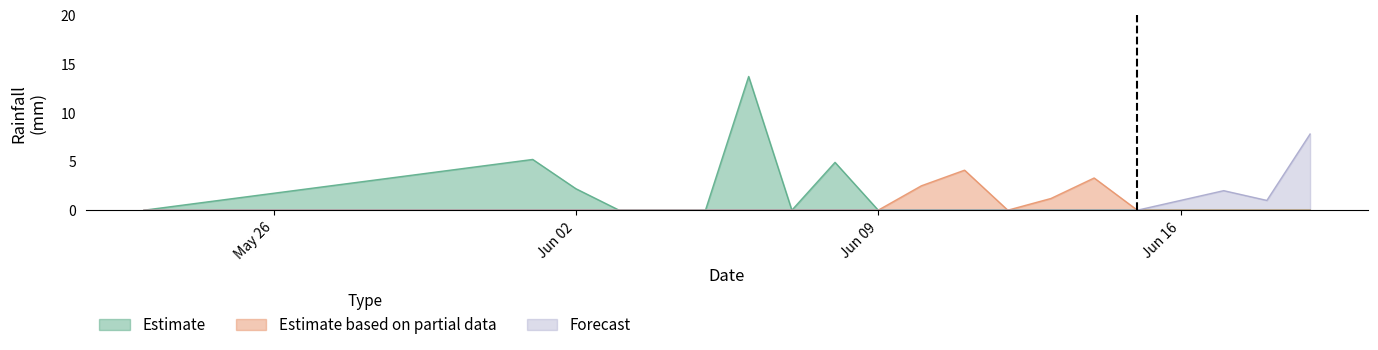

How many Forecast values are between 0 and 1?

18